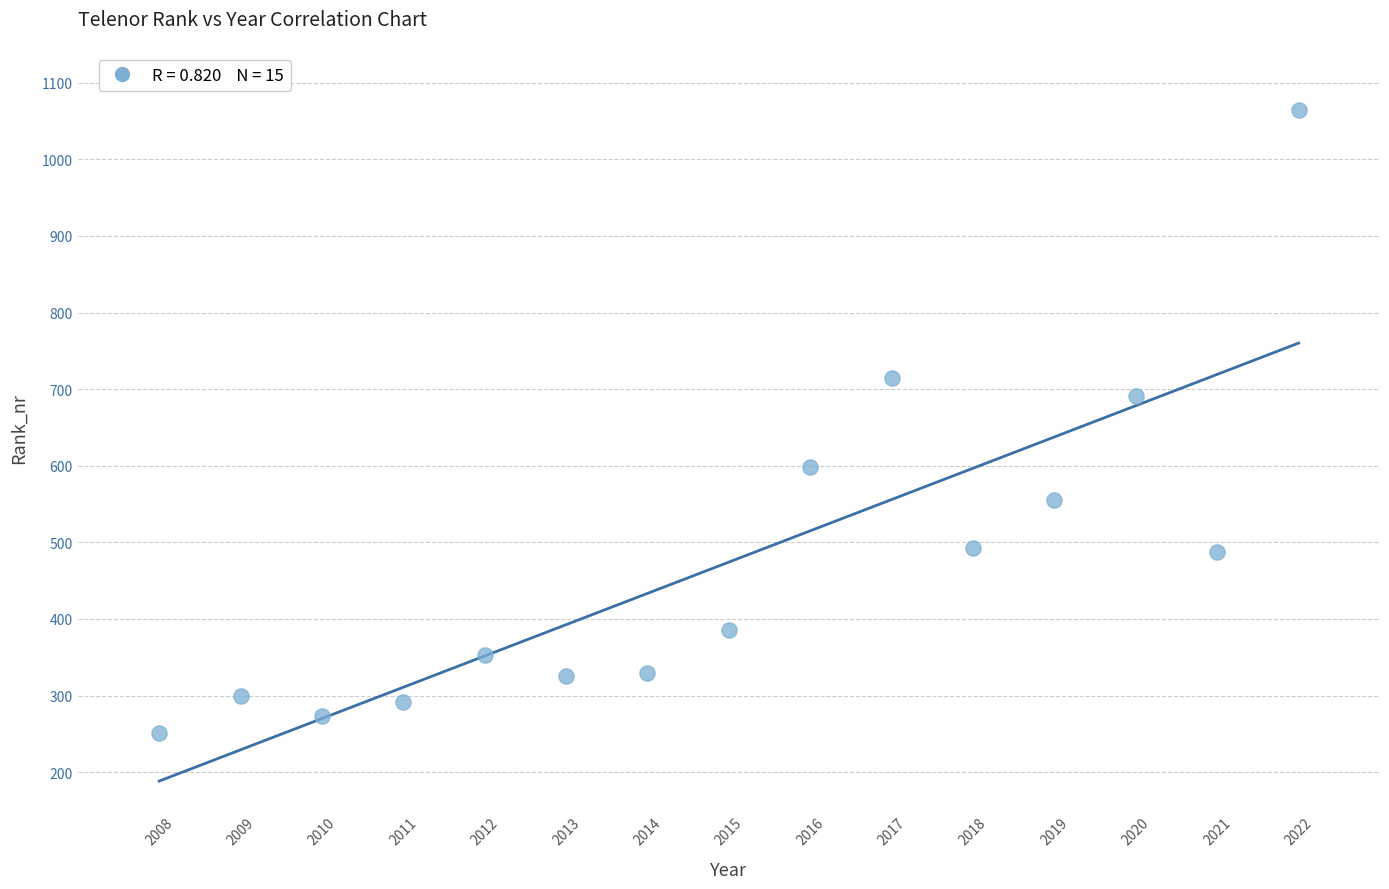

What Y value in the scatter plot is closest to 657?

691